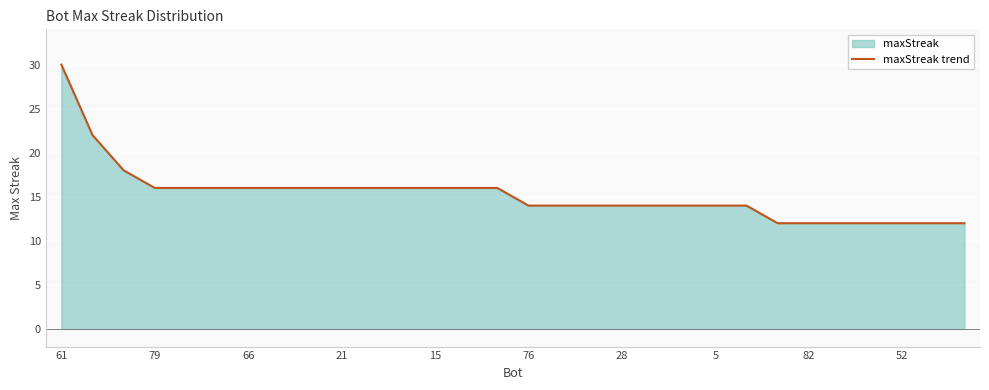

At which category does the chart reach its peak across all series?

61